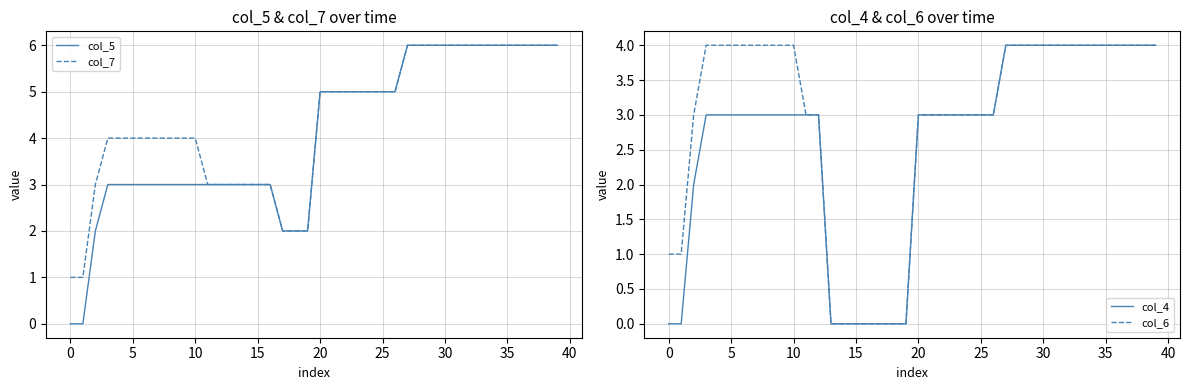

The col_6 series shows 5 at 25. True or false?

False